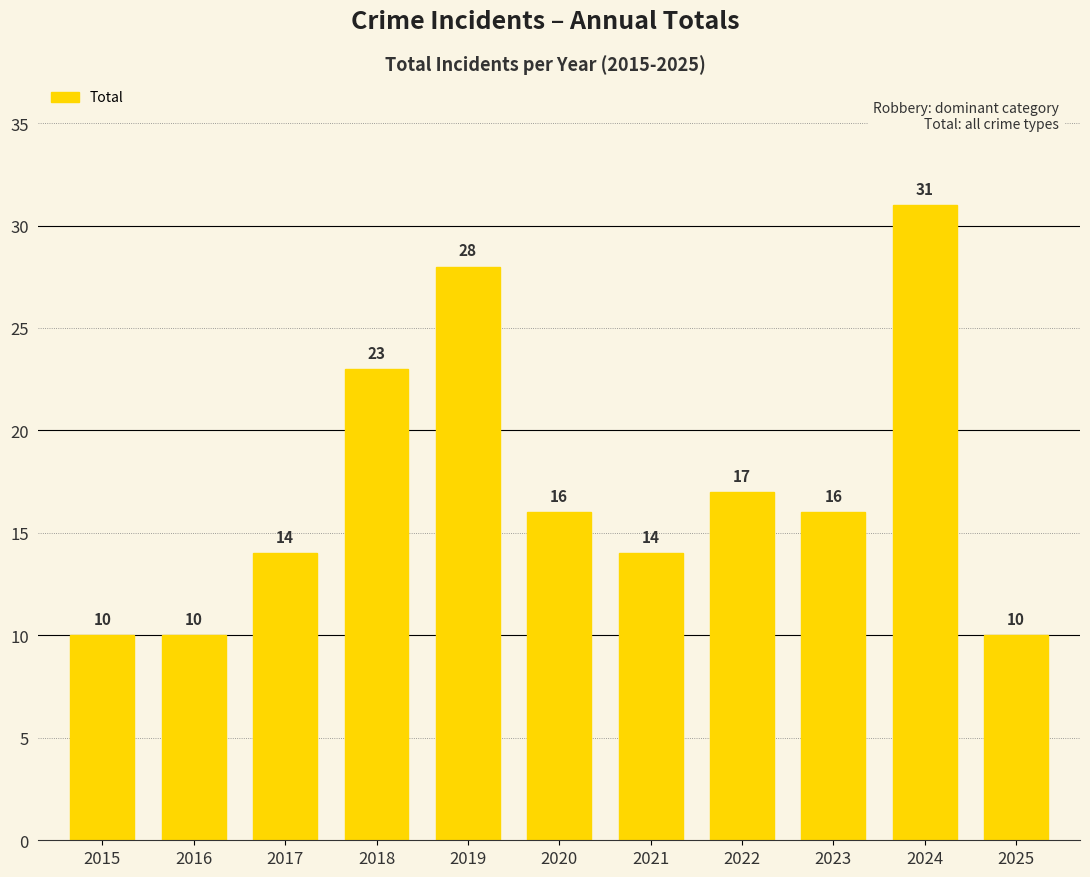

Are the bars horizontal?

No